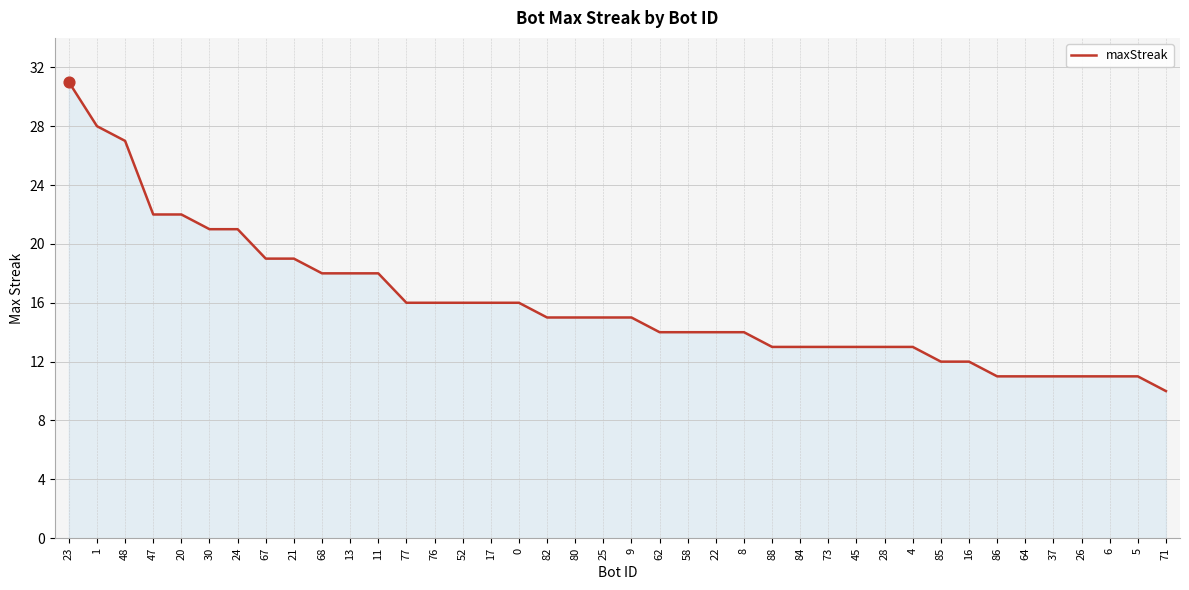

Approximately how many times larger is the value at 0 compared to 37?

1.5